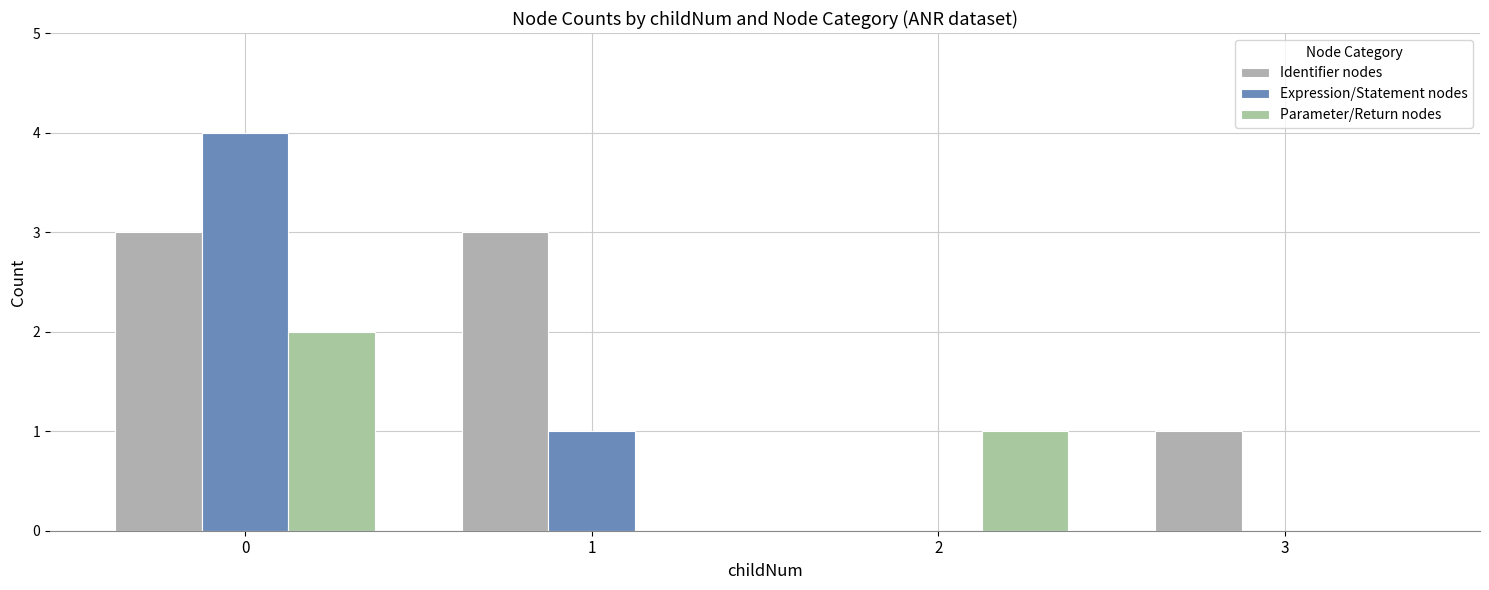

How many values in Identifier nodes are above zero?

3